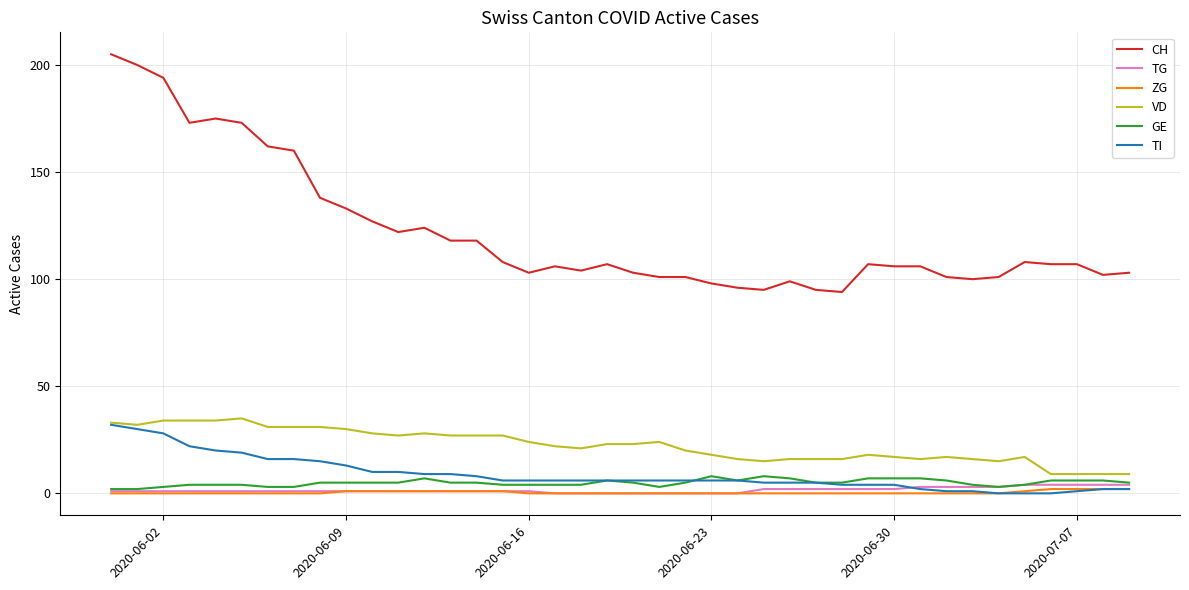

What is the average value of the VD series?

22